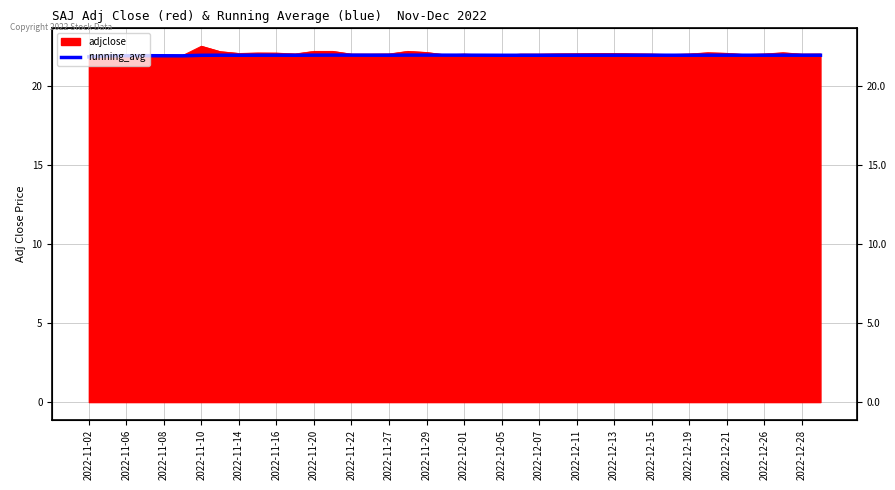

Read the value at 2022-12-05.

21.9